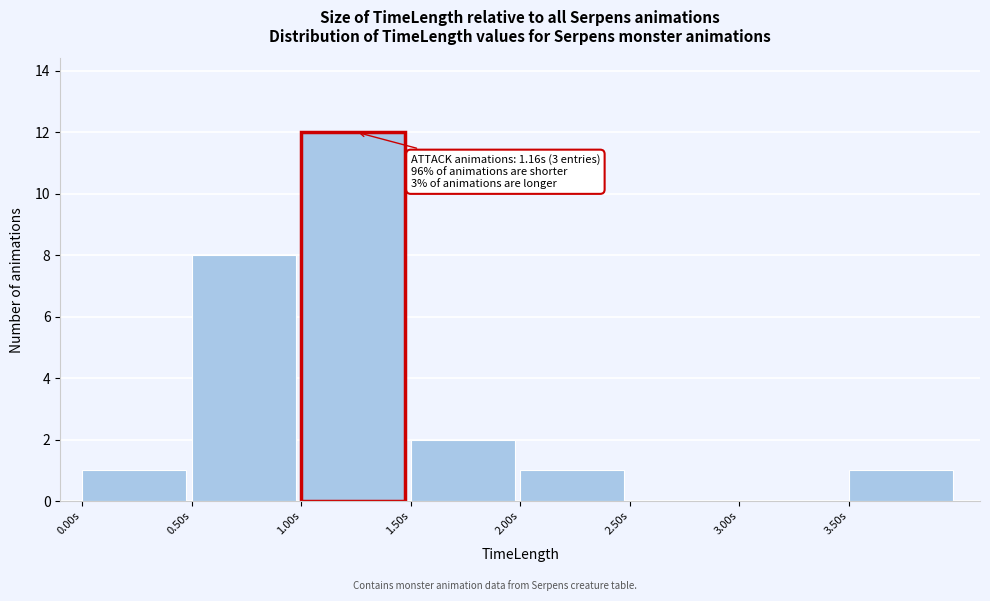

Over which range of the x-axis is the bar tallest?

1.0 to 1.5